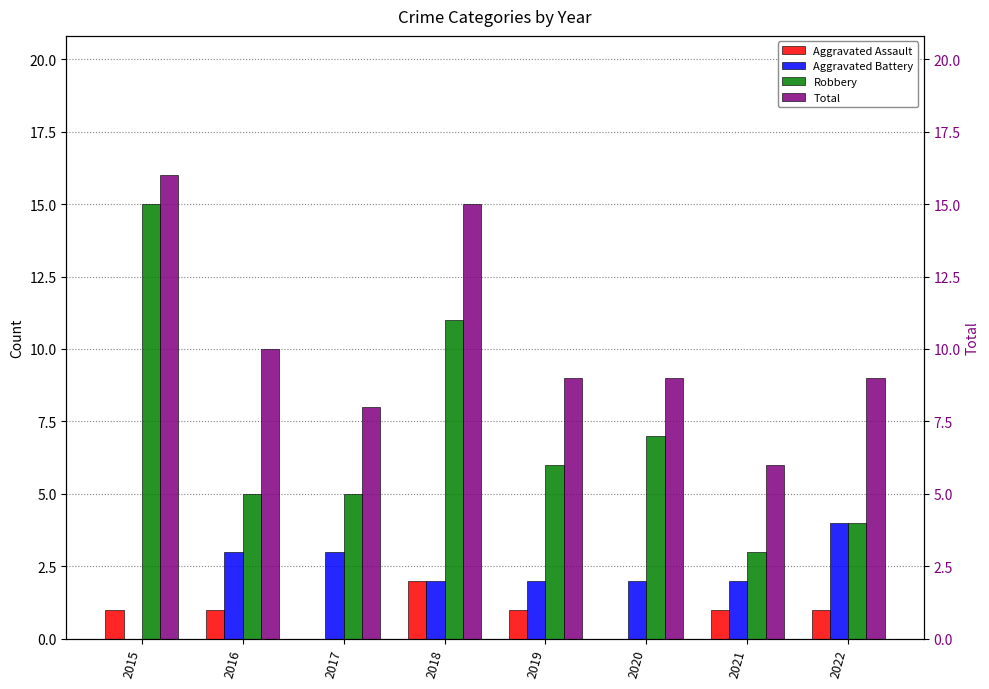

What is the value of the Total bar at the 8th from the left?

9